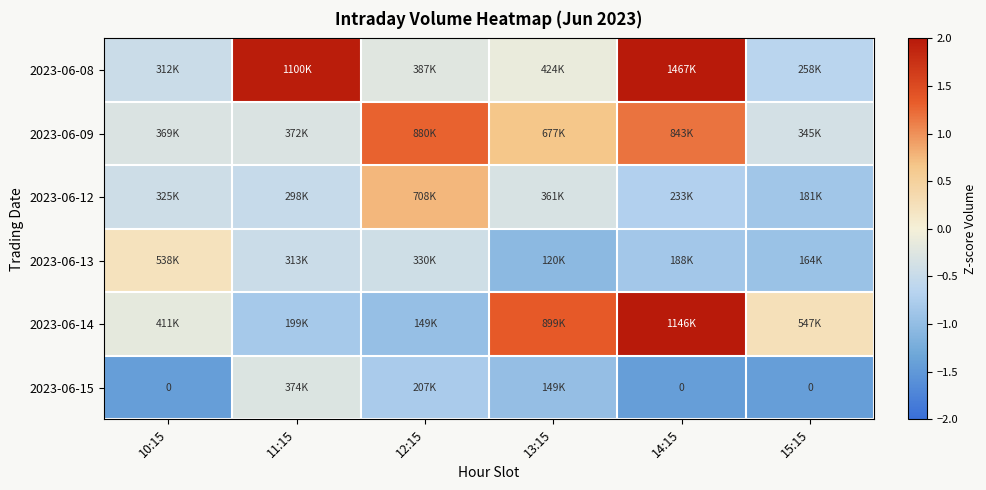

Which series has the largest total across all categories?

2023-06-08